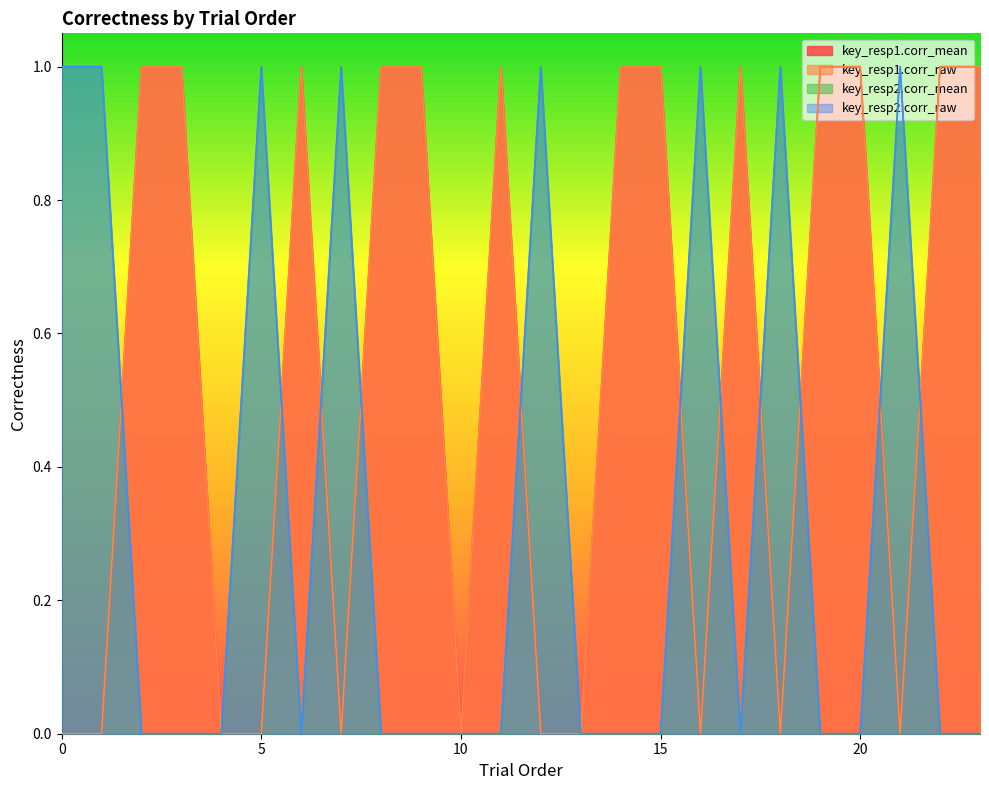

True or false: key_resp2.corr_mean has a value of 2 at 0.

False